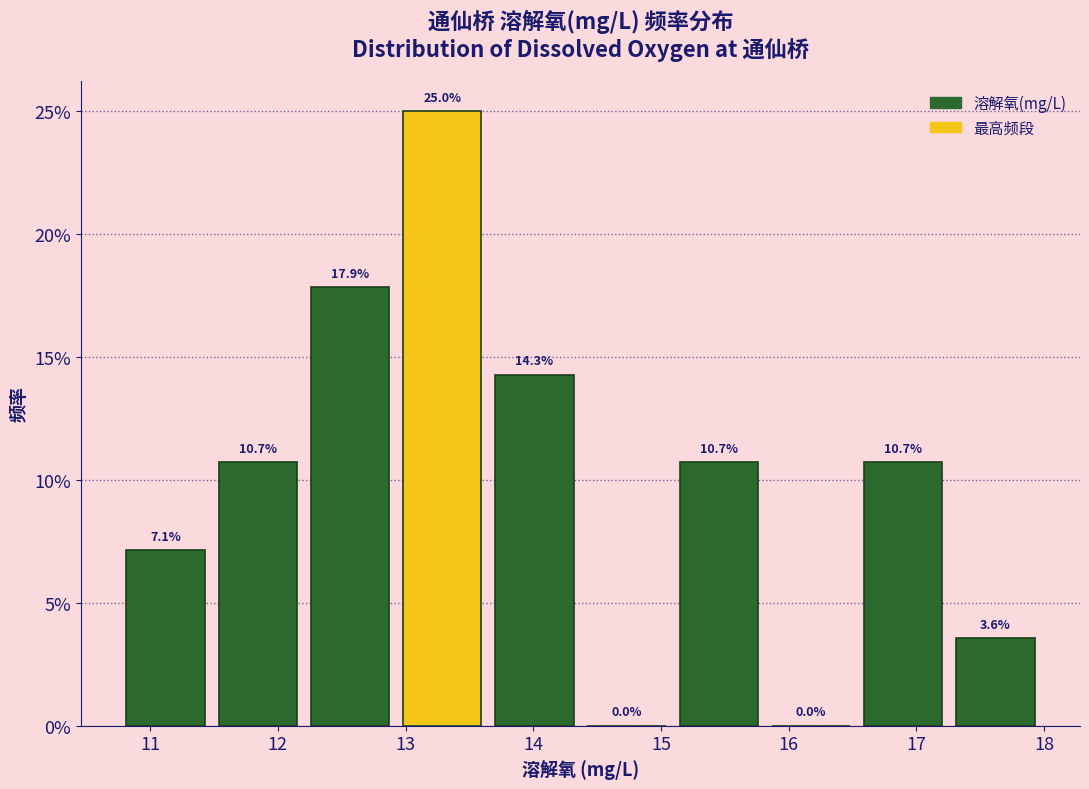

Reading left to right, list every bar in this chart as the range it spans on the x-axis followed by its height. The bar edges are not printed on the chart, so give them approximately, as read against the axis.

10.8 to 11.5: 7.1
11.5 to 12.2: 10.7
12.2 to 12.9: 17.9
12.9 to 13.6: 25.0
13.6 to 14.4: 14.3
14.4 to 15.1: 0.0
15.1 to 15.8: 10.7
15.8 to 16.5: 0.0
16.5 to 17.3: 10.7
17.3 to 18.0: 3.6